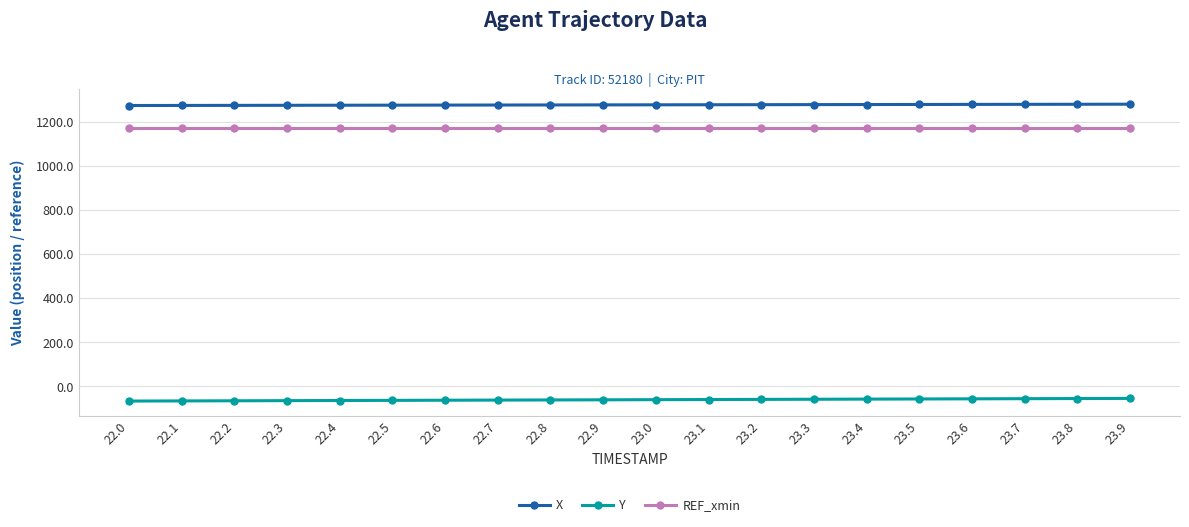

The REF_xmin series shows 787.5 at 22.3. True or false?

False